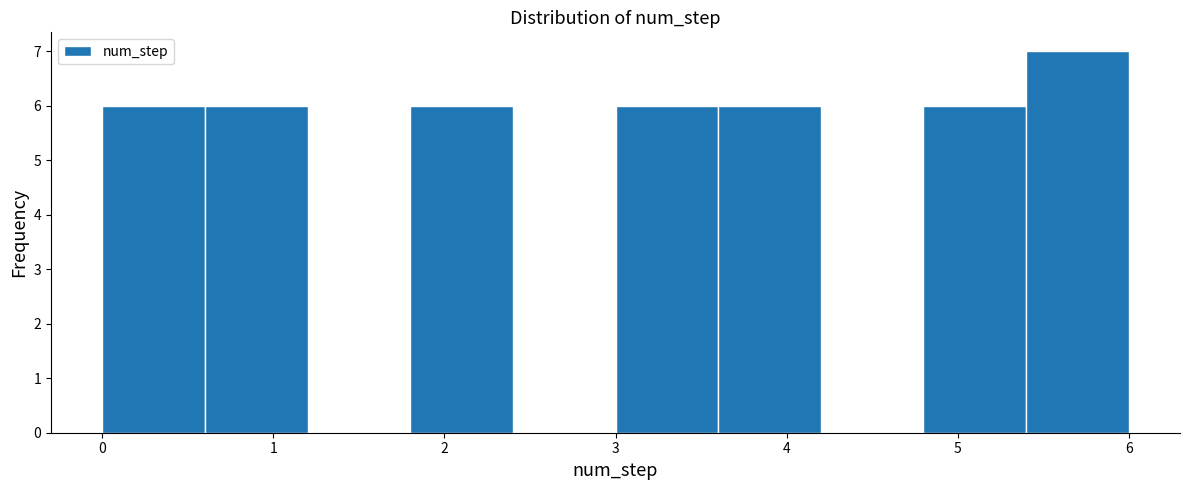

Which range on the x-axis has the tallest bar?

5.4 to 6.0